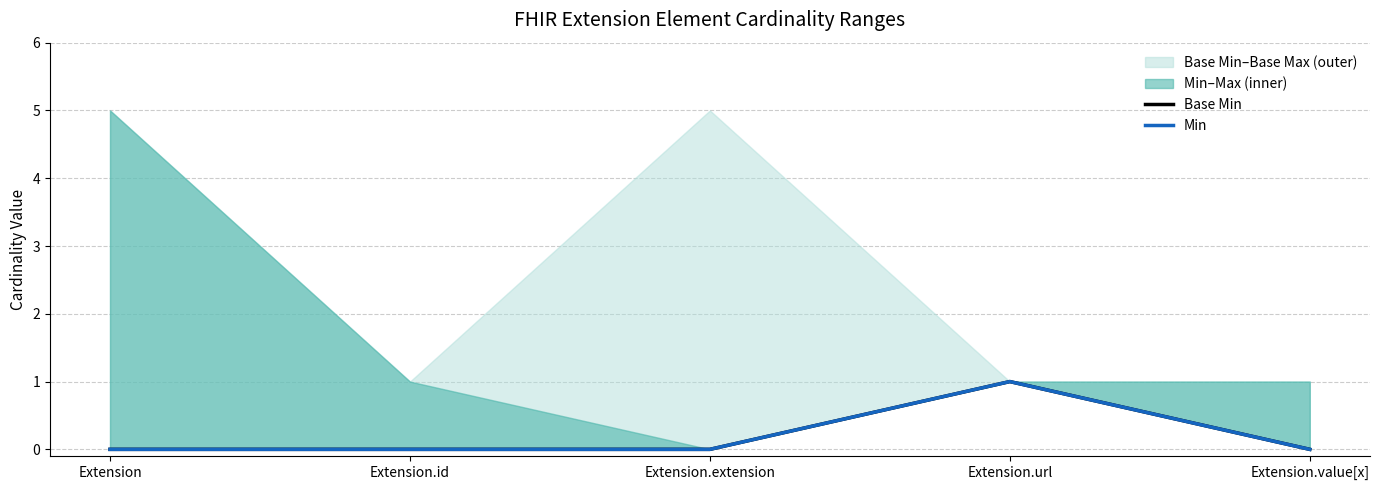

Is the value of Min at Extension greater than the value of Base Min at Extension?

No